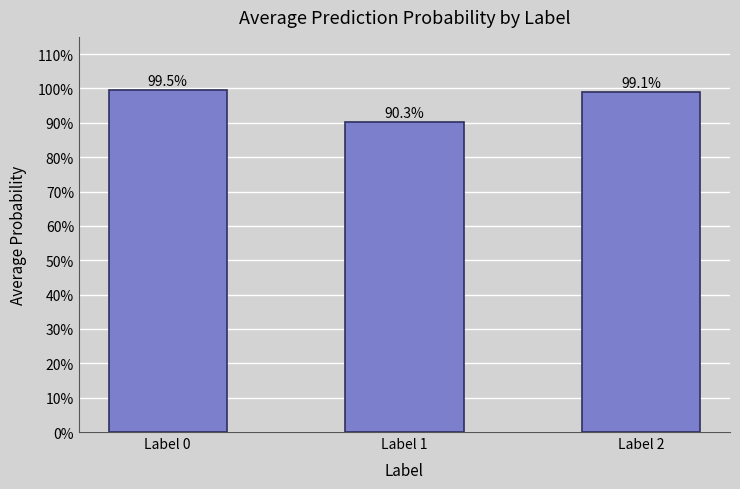

Does the chart contain any negative values?

No